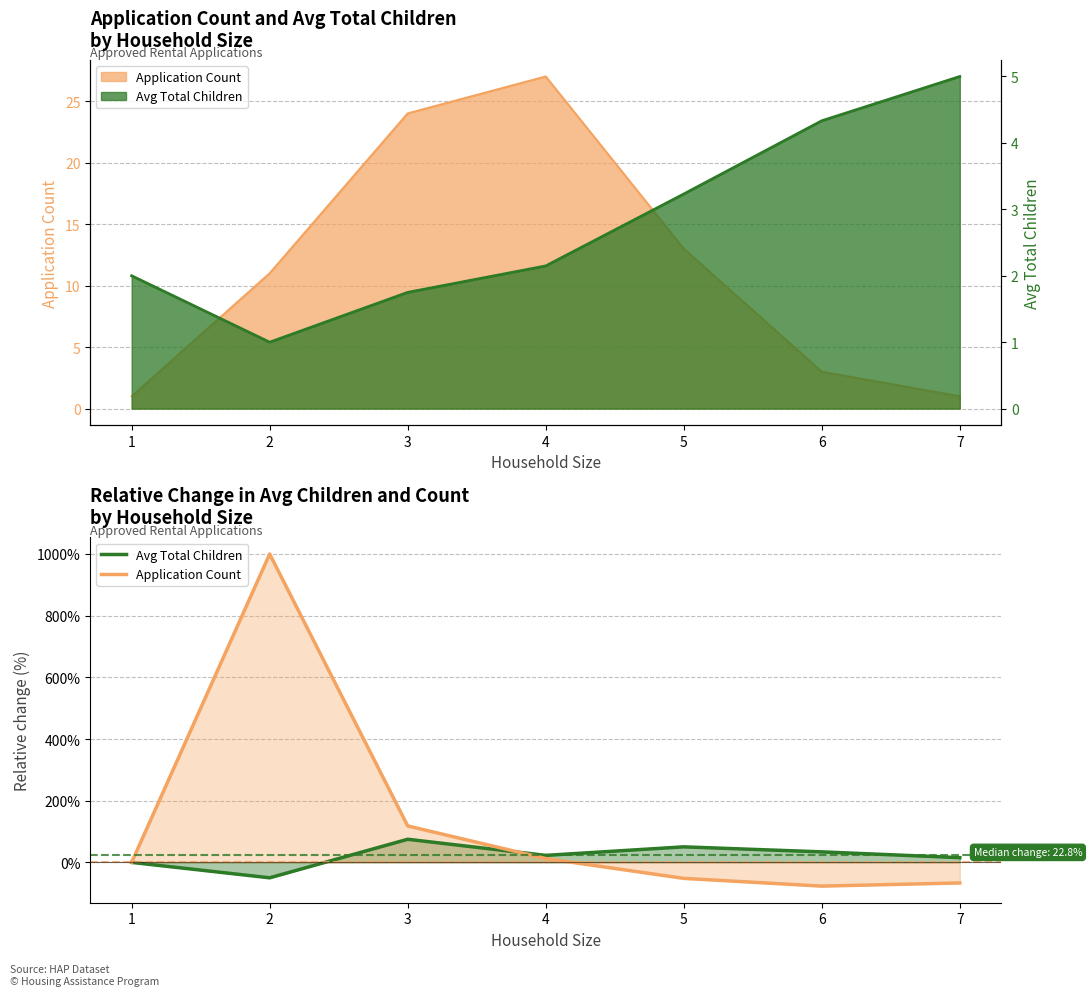

What value does the Application Count series have at 2?

1000.0